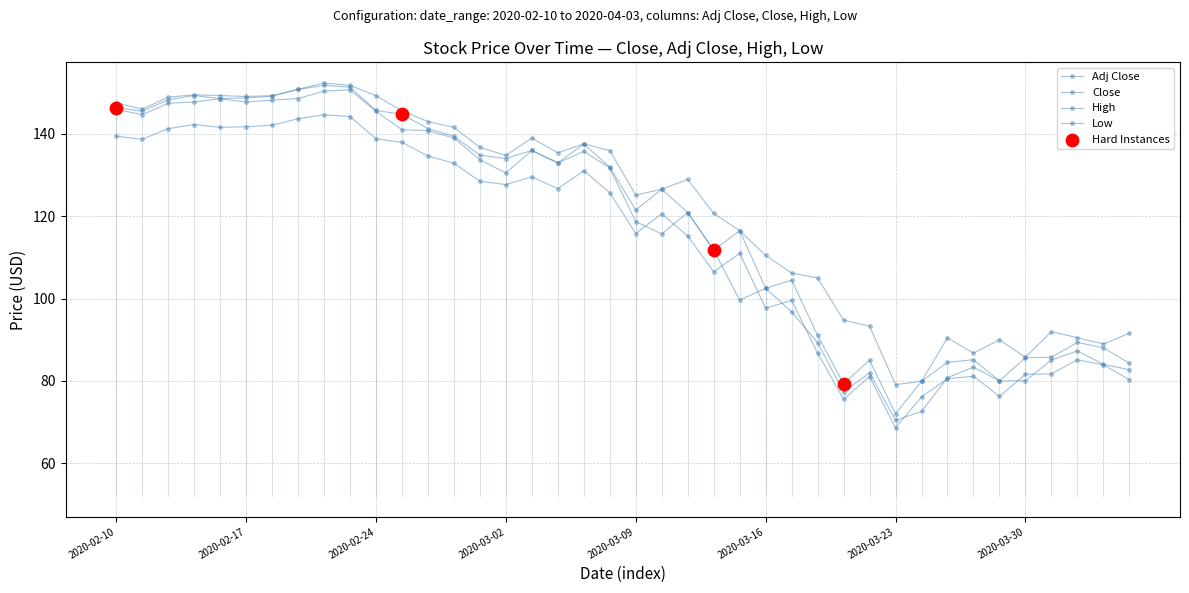

How many series are shown in this chart?

4